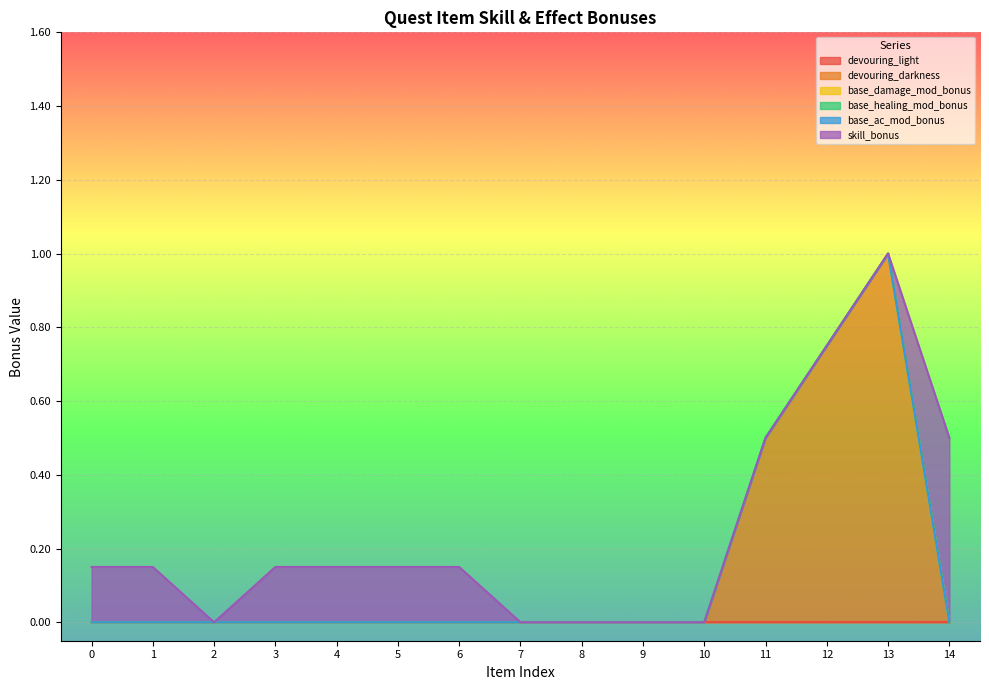

Does the chart display data point markers on the line(s)?

No